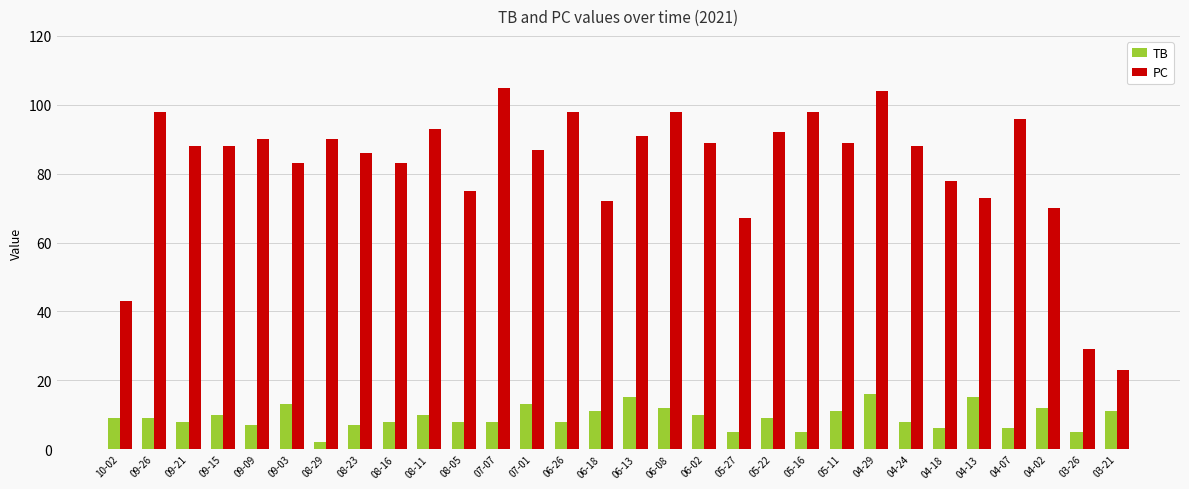

Reading left to right, list all the values displayed in this chart.

TB: 10-02=9	09-26=9	09-21=8	09-15=10	09-09=7	09-03=13	08-29=2	08-23=7	08-16=8	08-11=10	08-05=8	07-07=8	07-01=13	06-26=8	06-18=11	06-13=15	06-08=12	06-02=10	05-27=5	05-22=9	05-16=5	05-11=11	04-29=16	04-24=8	04-18=6	04-13=15	04-07=6	04-02=12	03-26=5	03-21=11
PC: 10-02=43	09-26=98	09-21=88	09-15=88	09-09=90	09-03=83	08-29=90	08-23=86	08-16=83	08-11=93	08-05=75	07-07=105	07-01=87	06-26=98	06-18=72	06-13=91	06-08=98	06-02=89	05-27=67	05-22=92	05-16=98	05-11=89	04-29=104	04-24=88	04-18=78	04-13=73	04-07=96	04-02=70	03-26=29	03-21=23